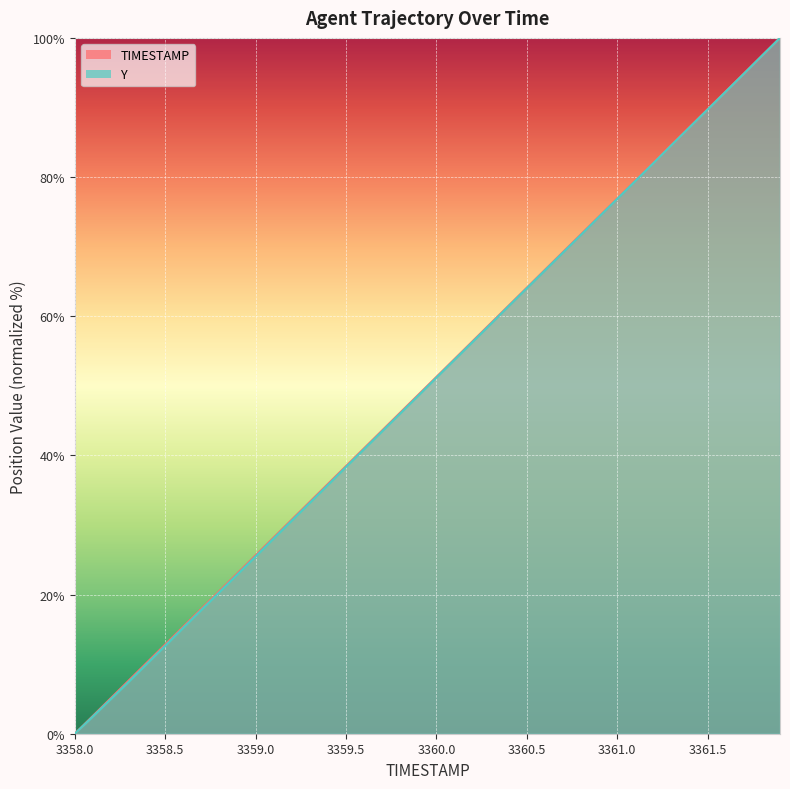

Reading left to right, list all the values displayed in this chart.

TIMESTAMP: 3358.0=0.0	3358.1=2.6	3358.2=5.1	3358.3=7.7	3358.4=10.3	3358.5=12.8	3358.6=15.4	3358.7=17.9	3358.8=20.5	3358.9=23.1	3359.0=25.6	3359.1=28.2	3359.2=30.8	3359.3=33.3	3359.4=35.9	3359.5=38.5	3359.6=41.0	3359.7=43.6	3359.8=46.2	3359.9=48.7	3360.0=51.3	3360.1=53.8	3360.2=56.4	3360.3=59.0	3360.4=61.5	3360.5=64.1	3360.6=66.7	3360.7=69.2	3360.8=71.8	3360.9=74.4	3361.0=76.9	3361.1=79.5	3361.2=82.1	3361.3=84.6	3361.4=87.2	3361.5=89.7	3361.6=92.3	3361.7=94.9	3361.8=97.4	3361.9=100.0
Y: 3358.0=0.0	3358.1=2.5	3358.2=5.0	3358.3=7.5	3358.4=10.1	3358.5=12.6	3358.6=15.2	3358.7=17.8	3358.8=20.4	3358.9=22.9	3359.0=25.5	3359.1=28.1	3359.2=30.6	3359.3=33.2	3359.4=35.8	3359.5=38.3	3359.6=40.9	3359.7=43.5	3359.8=46.0	3359.9=48.6	3360.0=51.2	3360.1=53.8	3360.2=56.3	3360.3=58.9	3360.4=61.5	3360.5=64.0	3360.6=66.6	3360.7=69.2	3360.8=71.7	3360.9=74.3	3361.0=76.9	3361.1=79.4	3361.2=82.0	3361.3=84.6	3361.4=87.2	3361.5=89.7	3361.6=92.3	3361.7=94.8	3361.8=97.4	3361.9=100.0